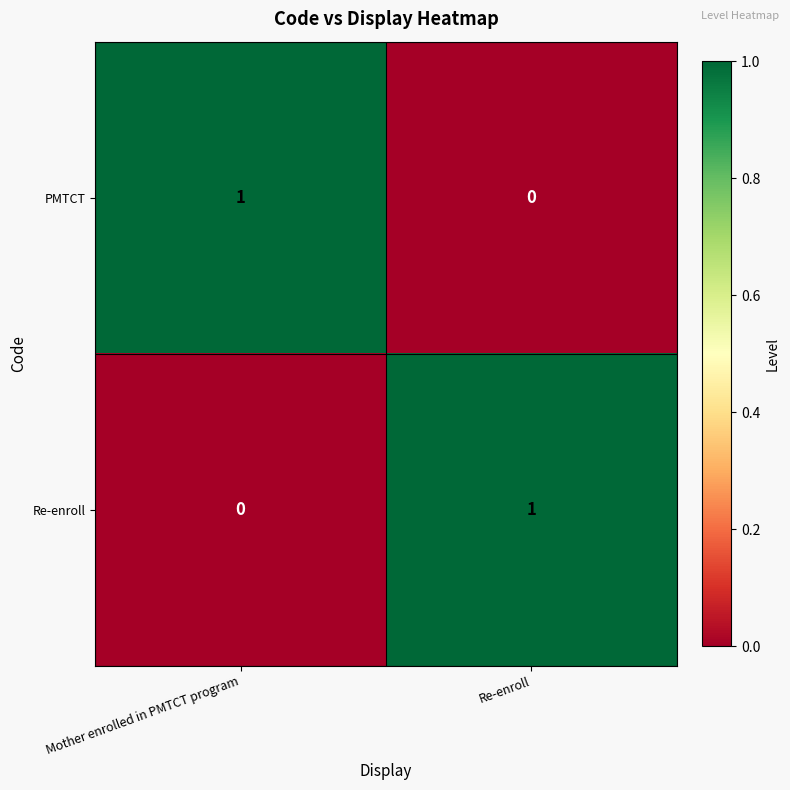

Which category has the lowest value in the Re-enroll series?

Mother enrolled in PMTCT program